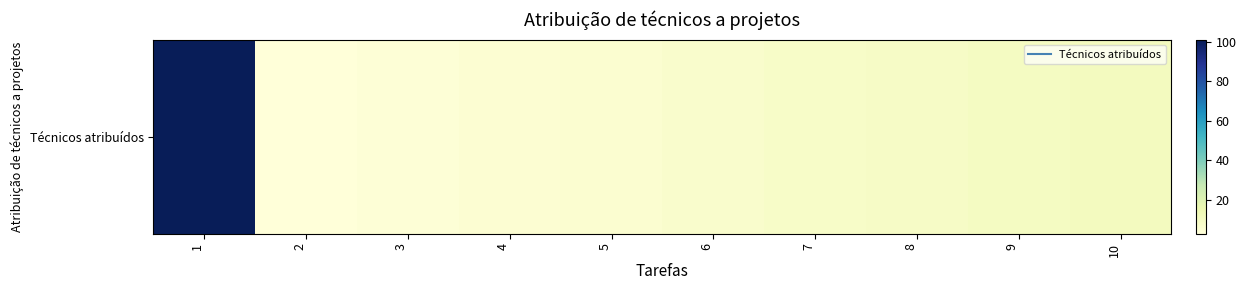

The value at 6 is 11. True or false?

False